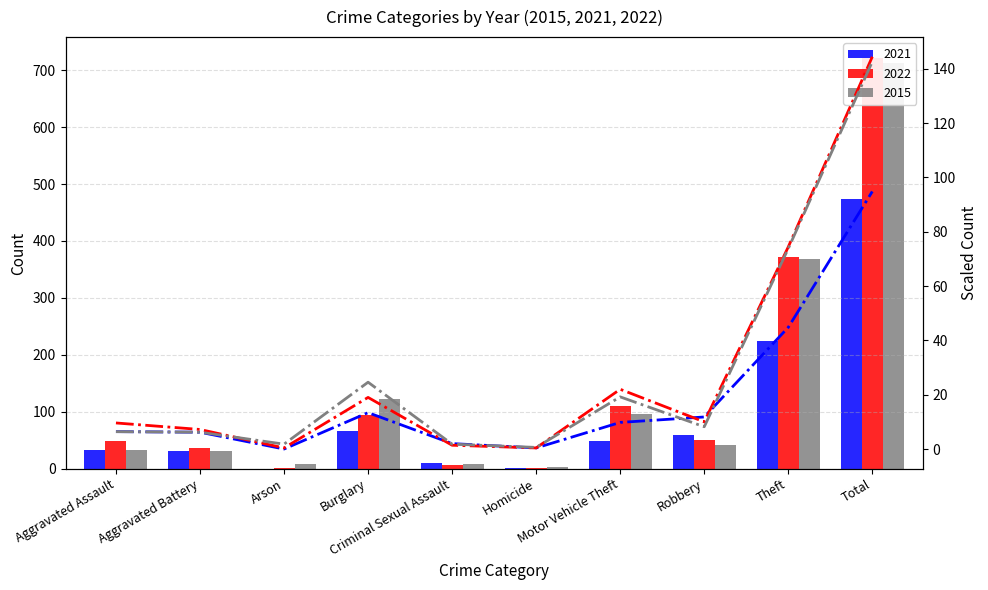

What is the value of the 2015 (line) bar at the 9th from the left?

73.8